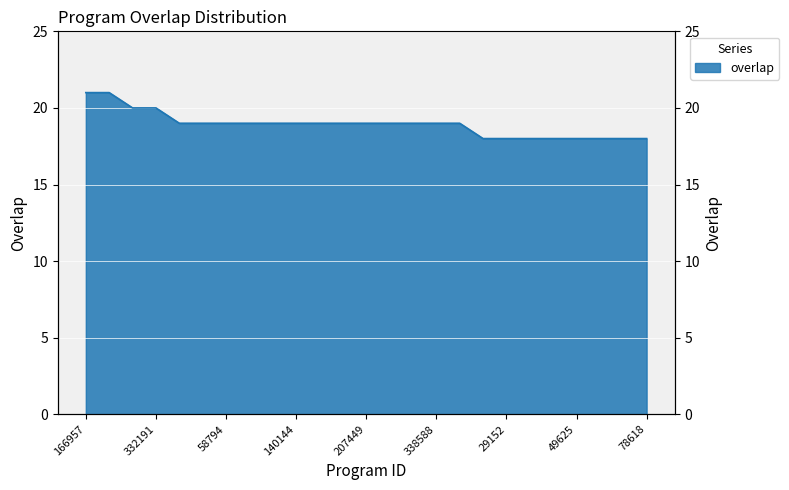

At which category does the chart reach its minimum across all series?

28740